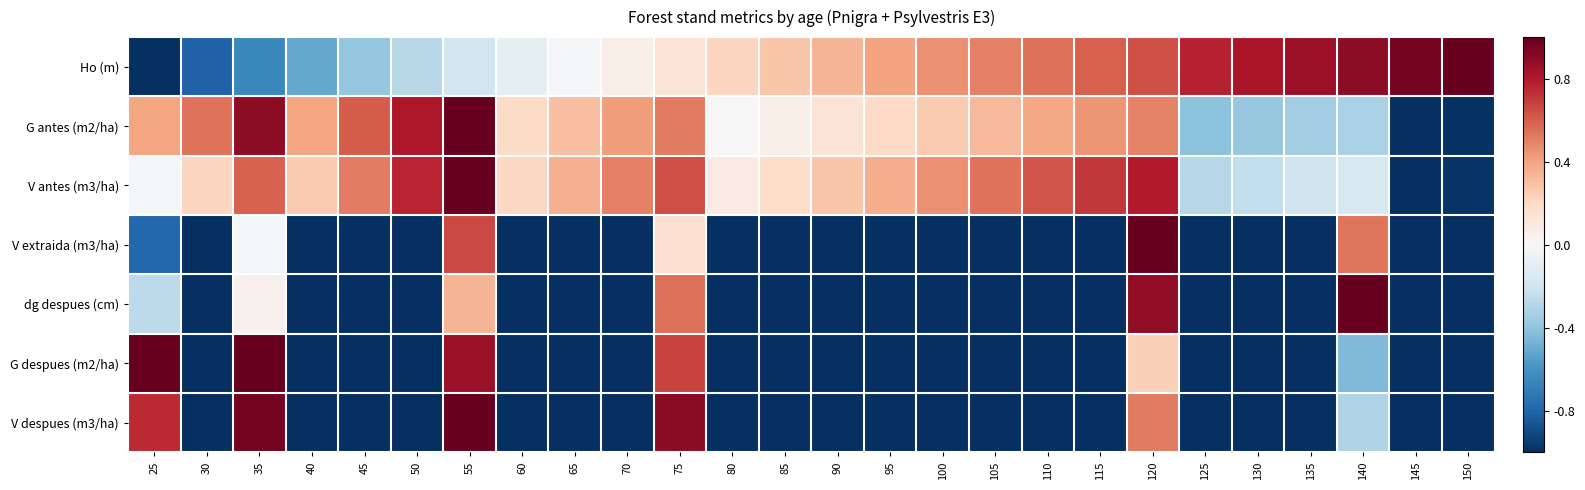

How many series are shown in this chart?

7